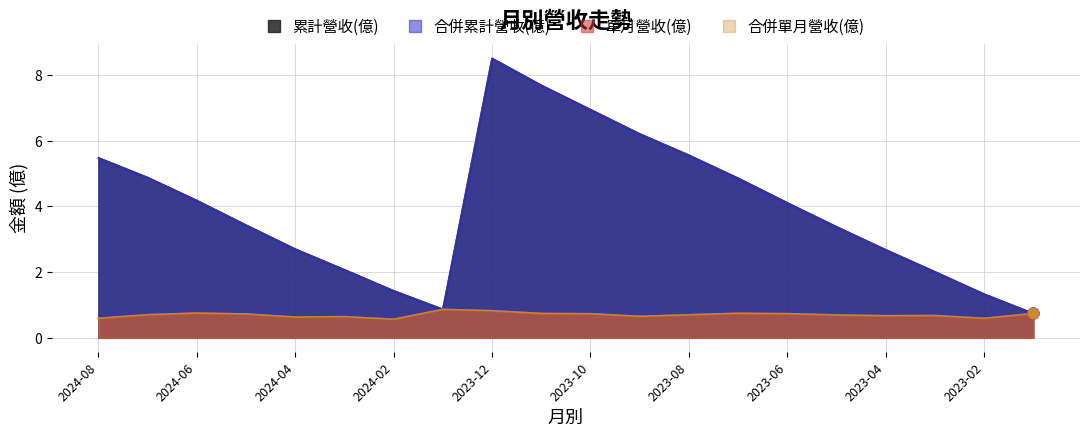

What are all the series names shown in the legend?

累計營收(億), 合併累計營收(億), 單月營收(億), 合併單月營收(億)